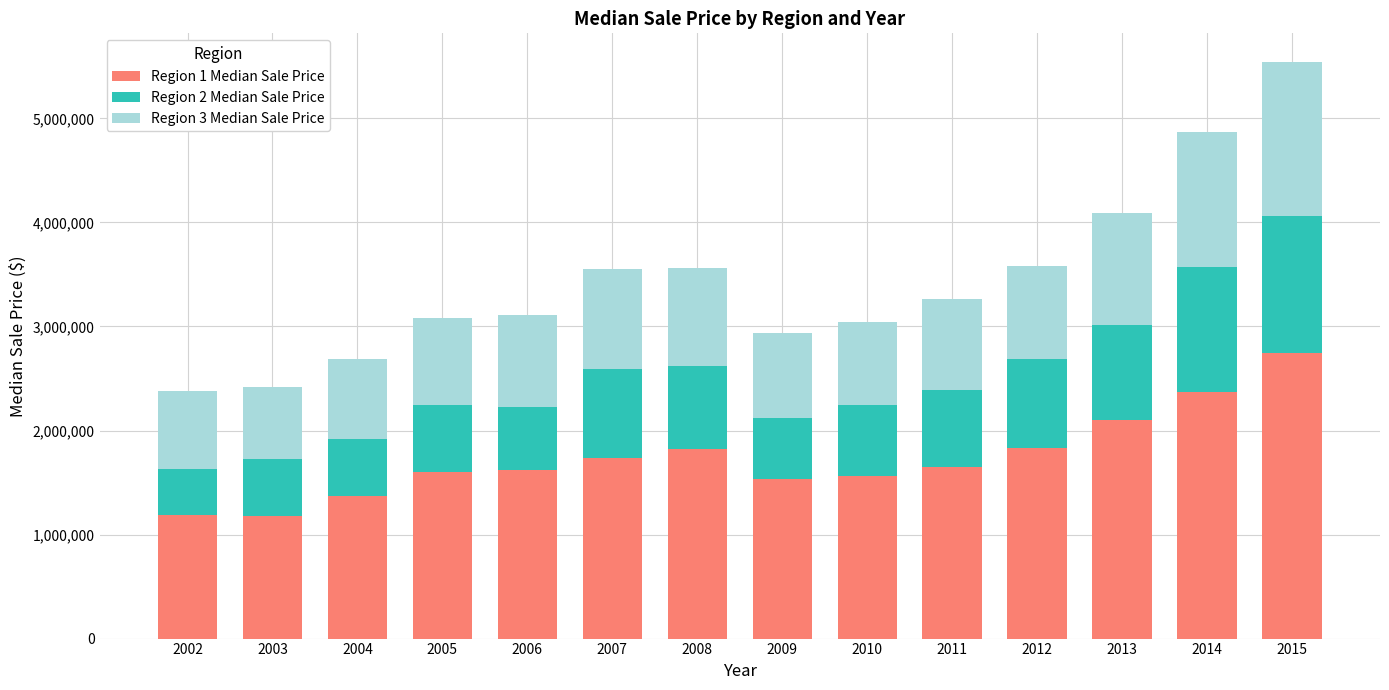

What is the lowest value of the Region 1 Median Sale Price series?

1175000